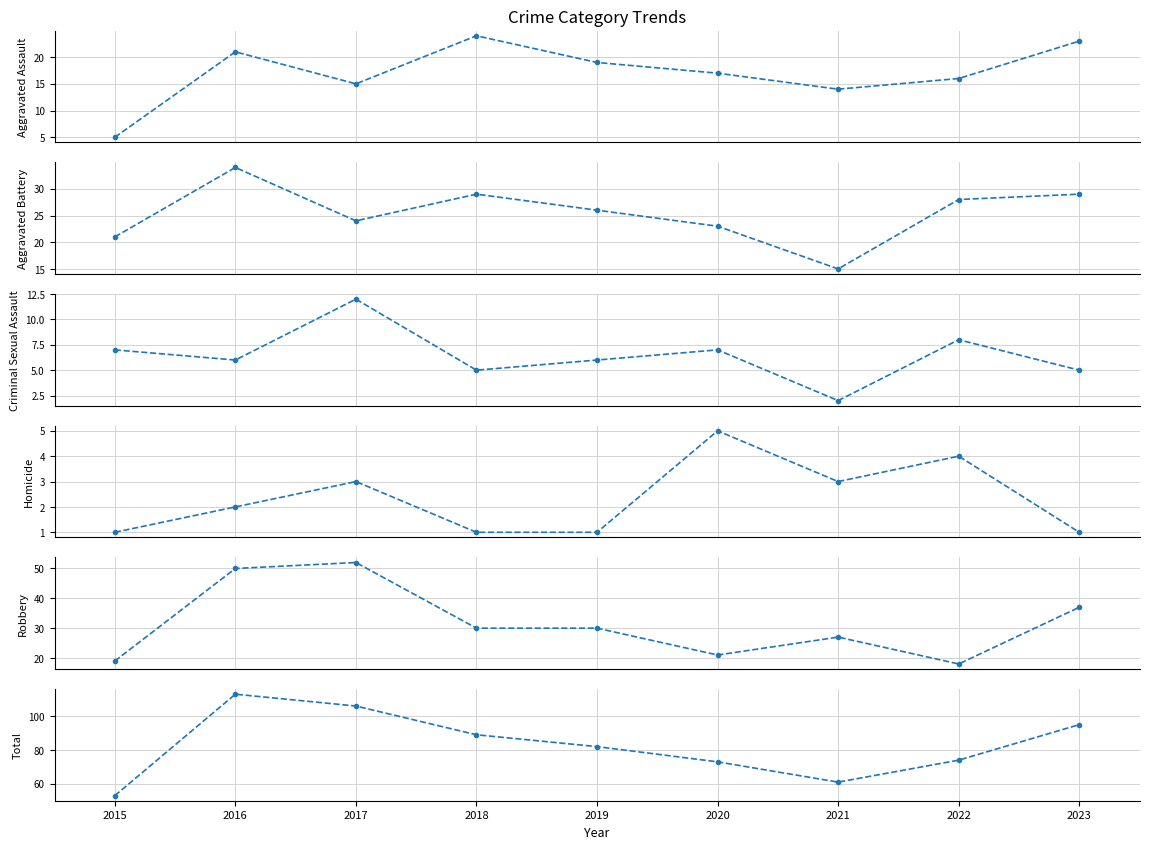

What is the sum of the Aggravated Assault values at 2018 and 2020?

41